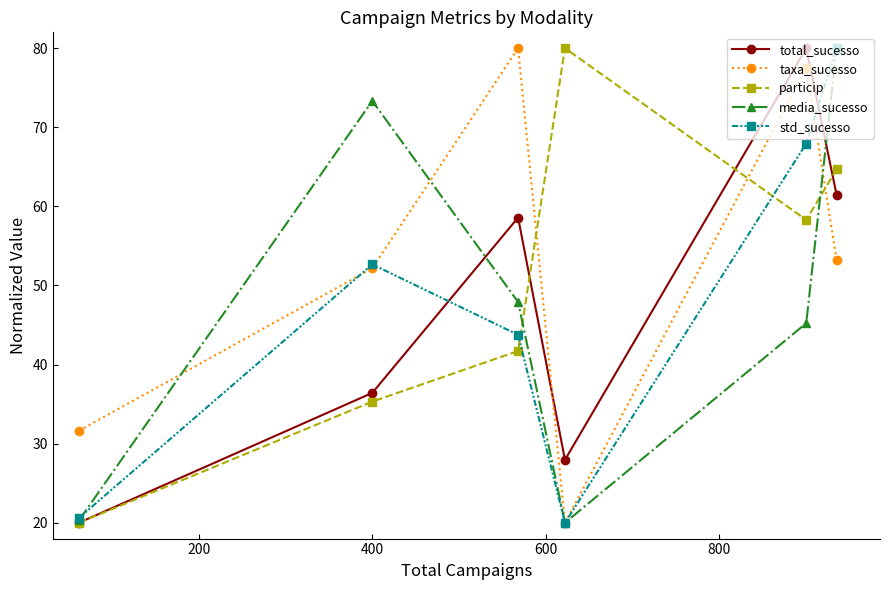

How many interior local peaks does the total_sucesso series have?

2